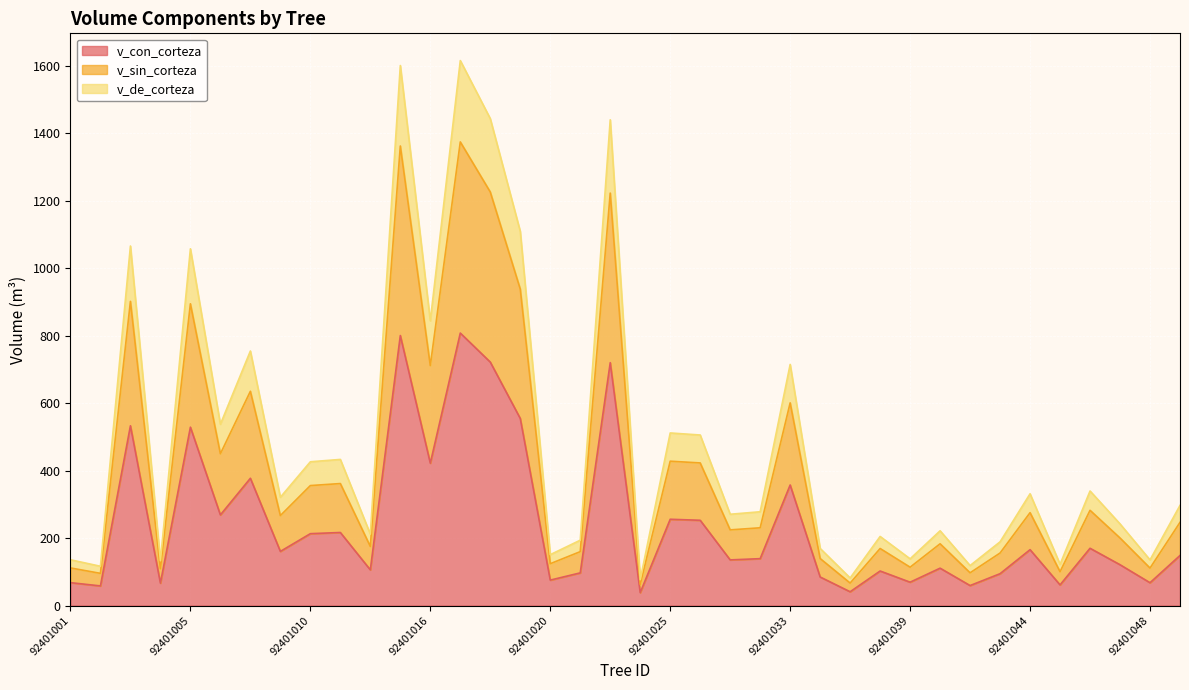

What is the value of the v_de_corteza point at the 2nd from the left?

116.4